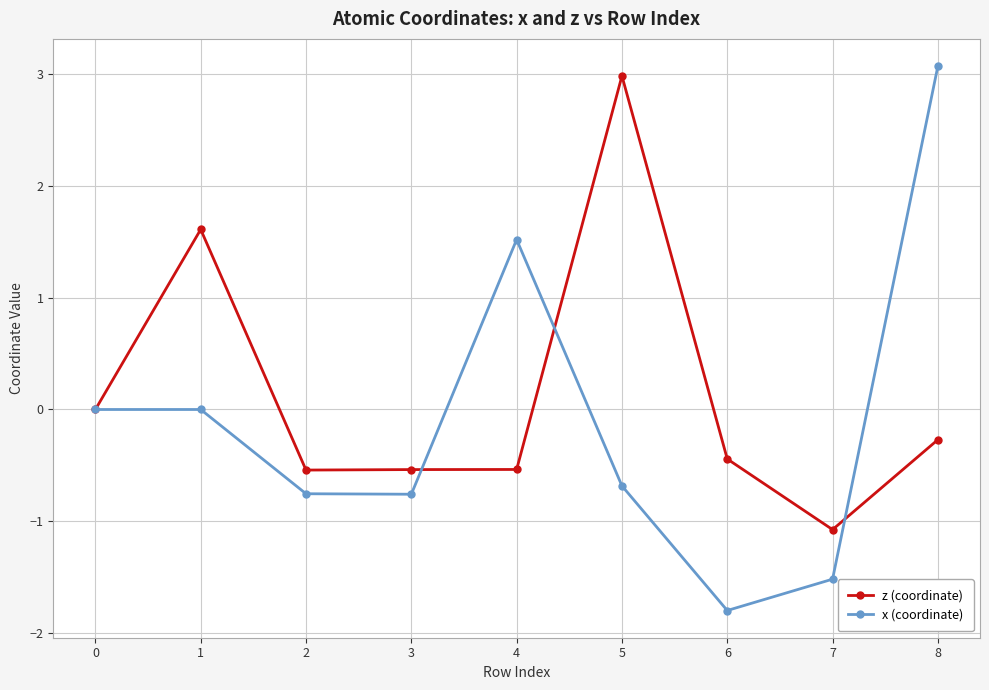

True or false: z (coordinate) has more than 0 points higher than both neighbors.

True